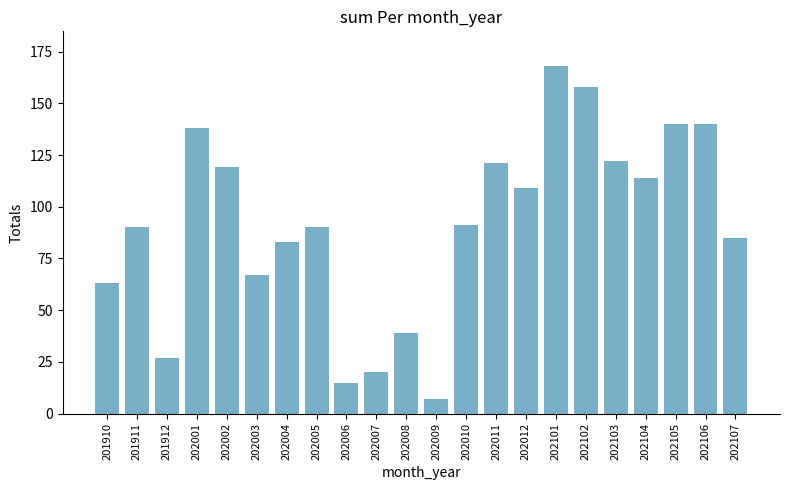

What is the difference between the values at 202010 and 202106?

49